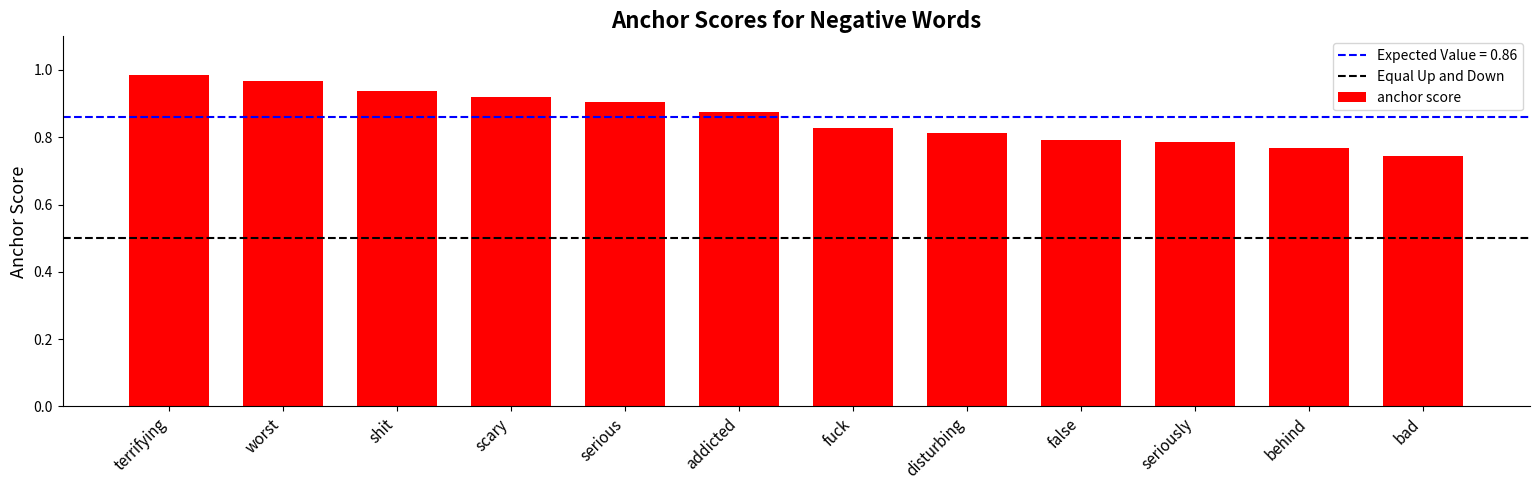

The value at disturbing is 0.8. True or false?

True